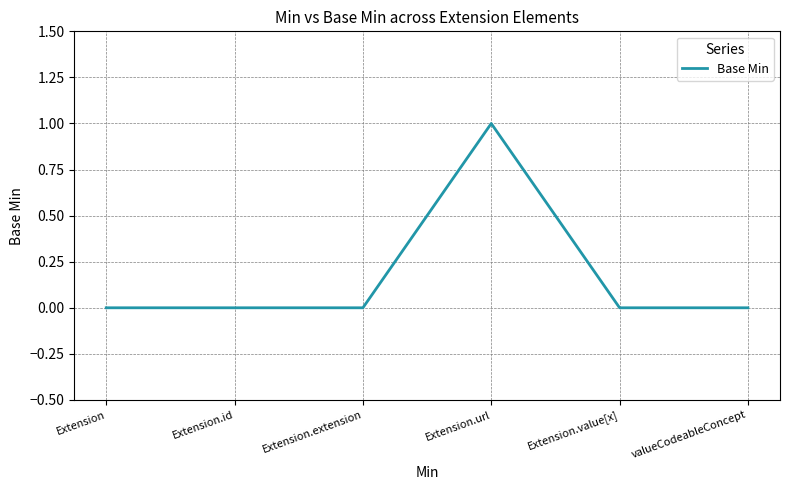

The chart shows a value of 0 at Extension.extension. True or false?

True